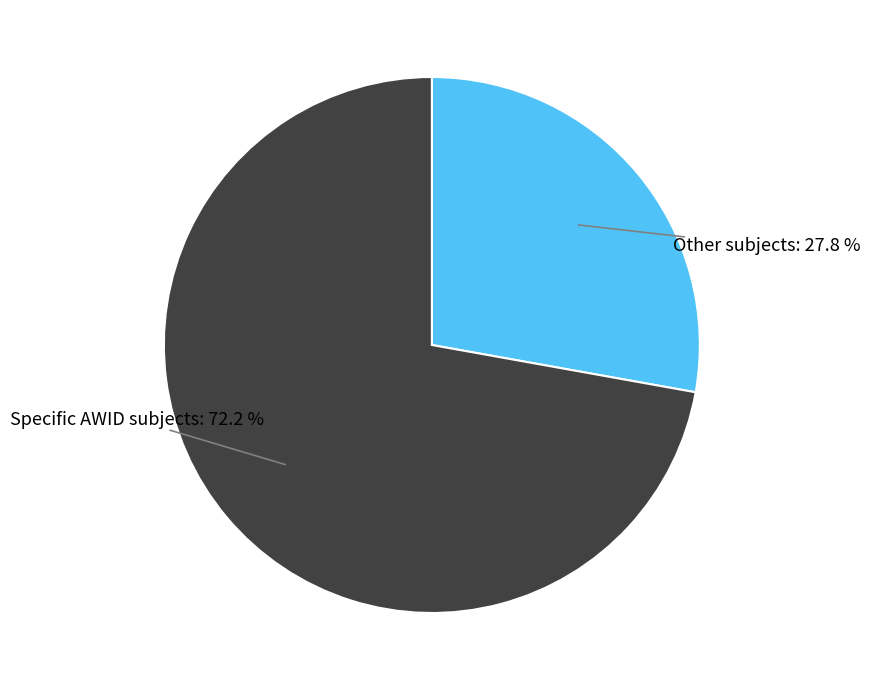

How many segments does this pie chart have?

2